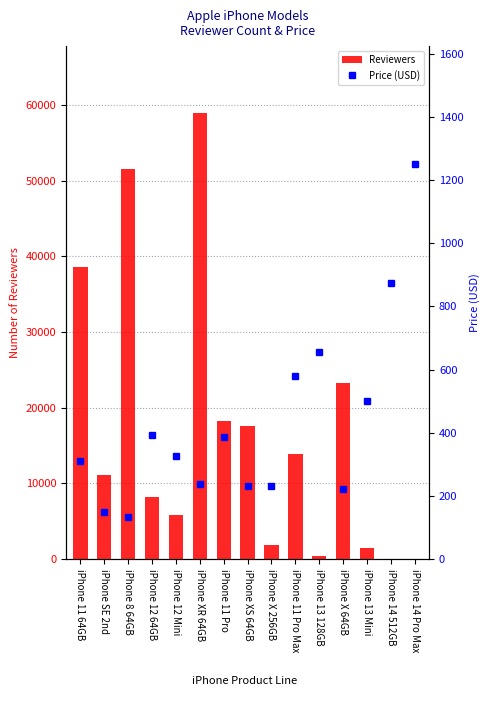

Which has a higher value, iPhone 14 512GB or iPhone 14 Pro Max?

iPhone 14 512GB